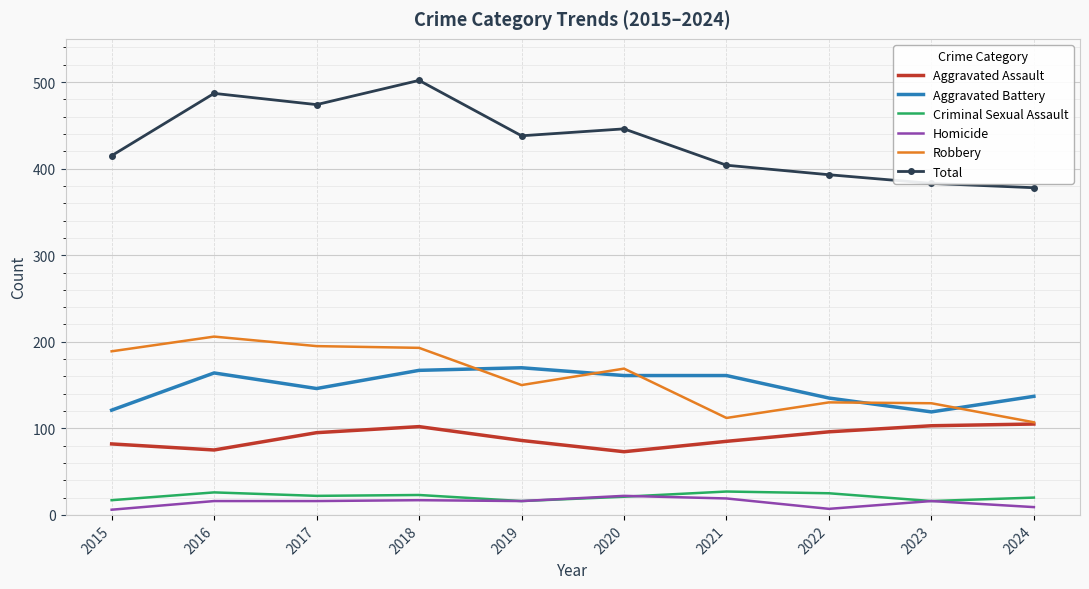

Which series has the widest spread of values?

Total